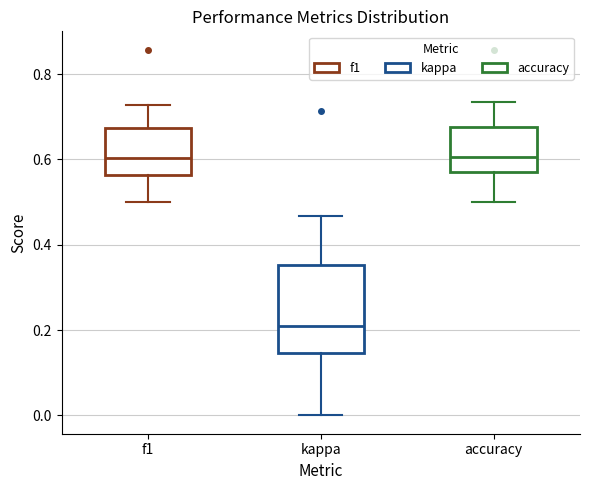

Where is the lower edge of the box for f1 on the y-axis? The values are not printed on the chart, so give them approximately, as read against the axis.

0.56